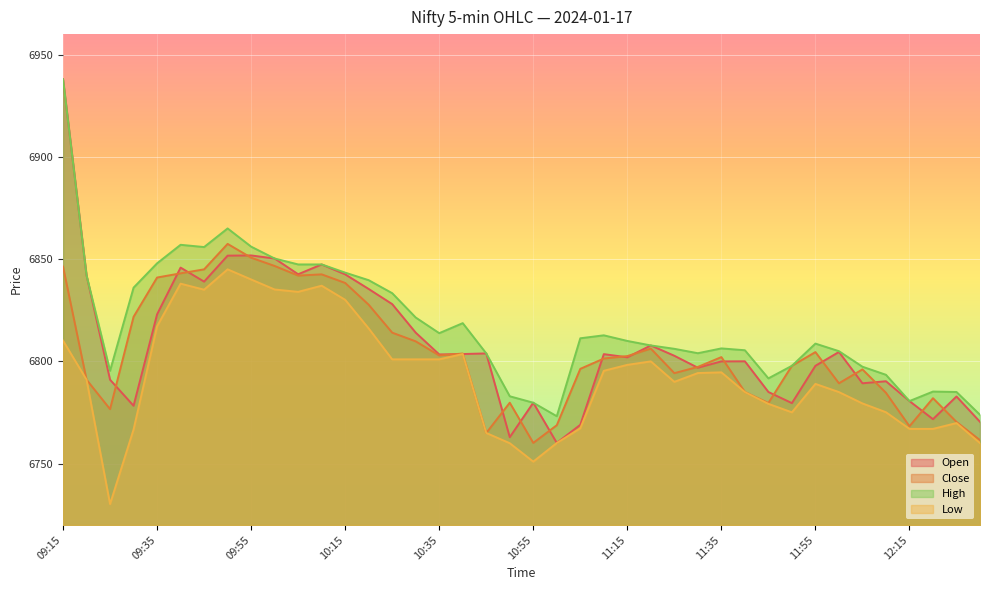

Is it true that Open equals 6760.1 at 11:00?

True